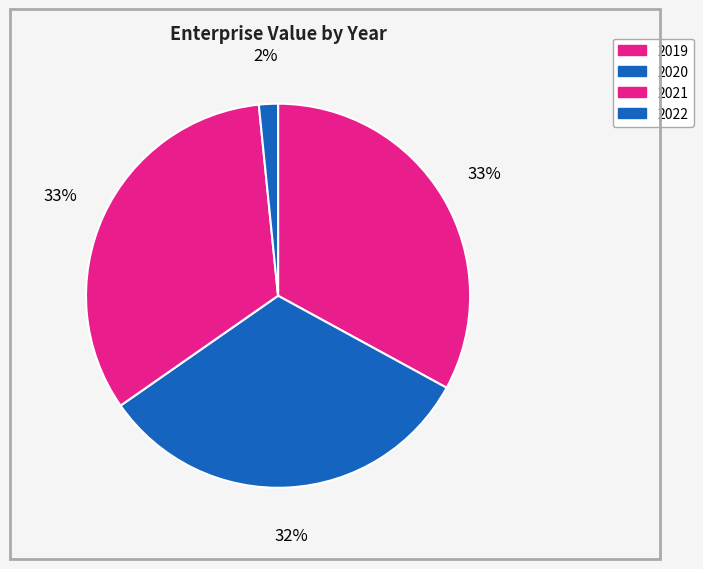

What is the change in value from 2020 to 2021?

+8877450.0